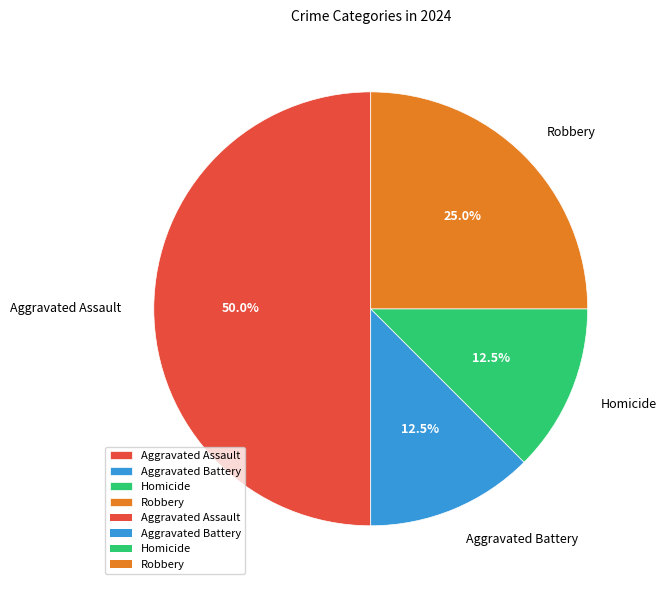

To the nearest percent, what portion does Robbery represent?

25%